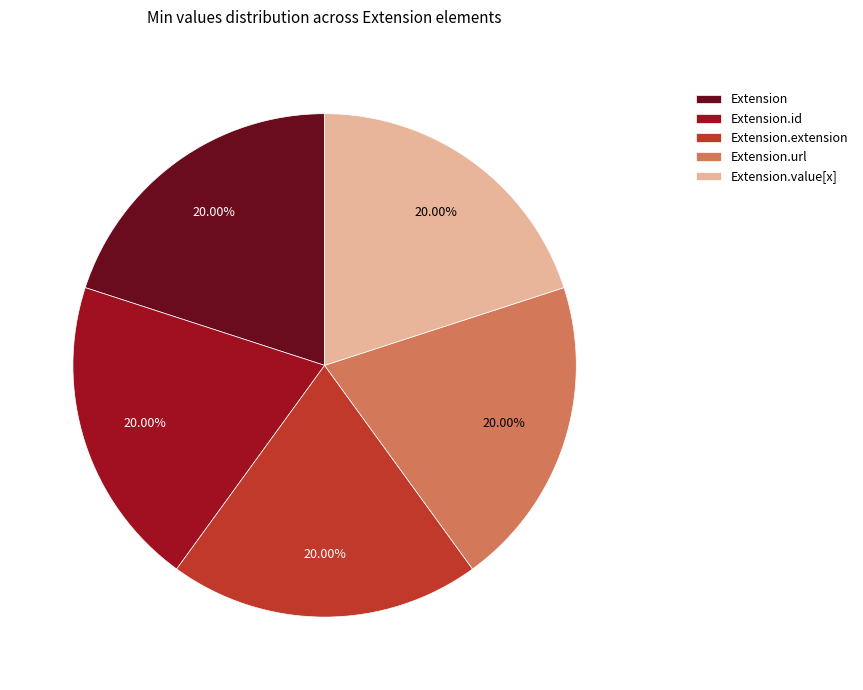

Combined, do Extension.value[x] and Extension.url account for over 50%?

No